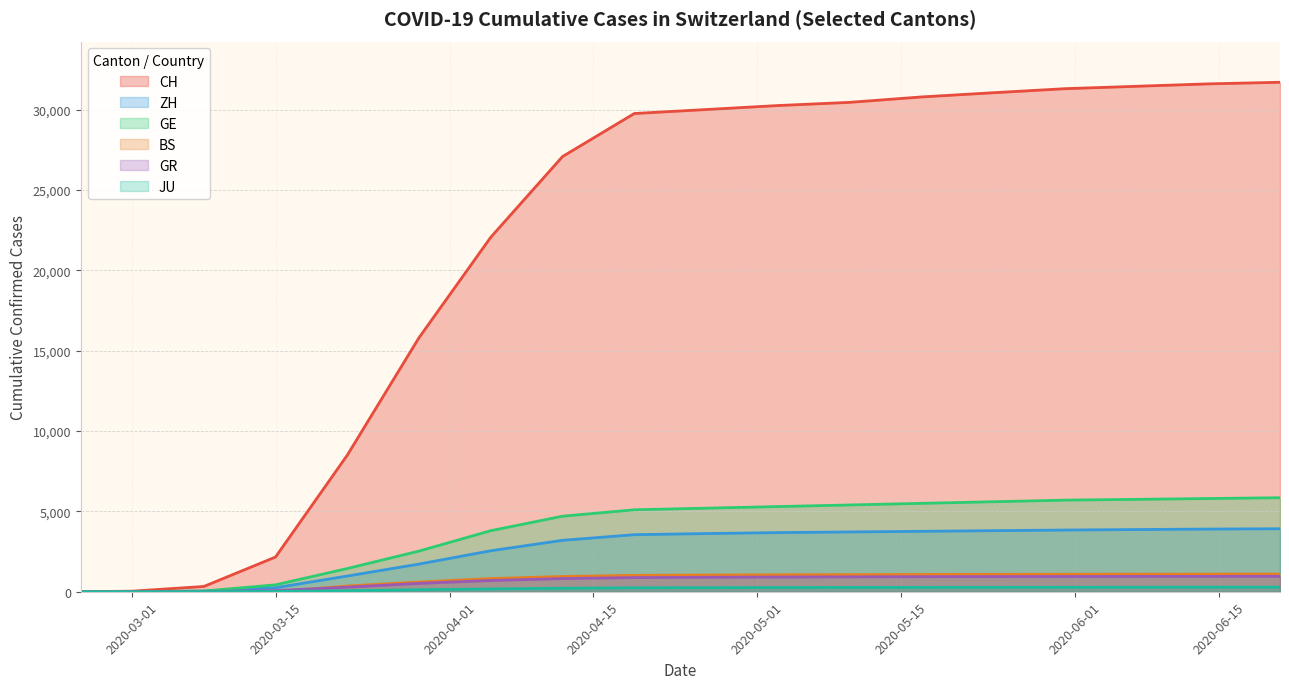

True or false: BS and ZH intersect in this chart.

False